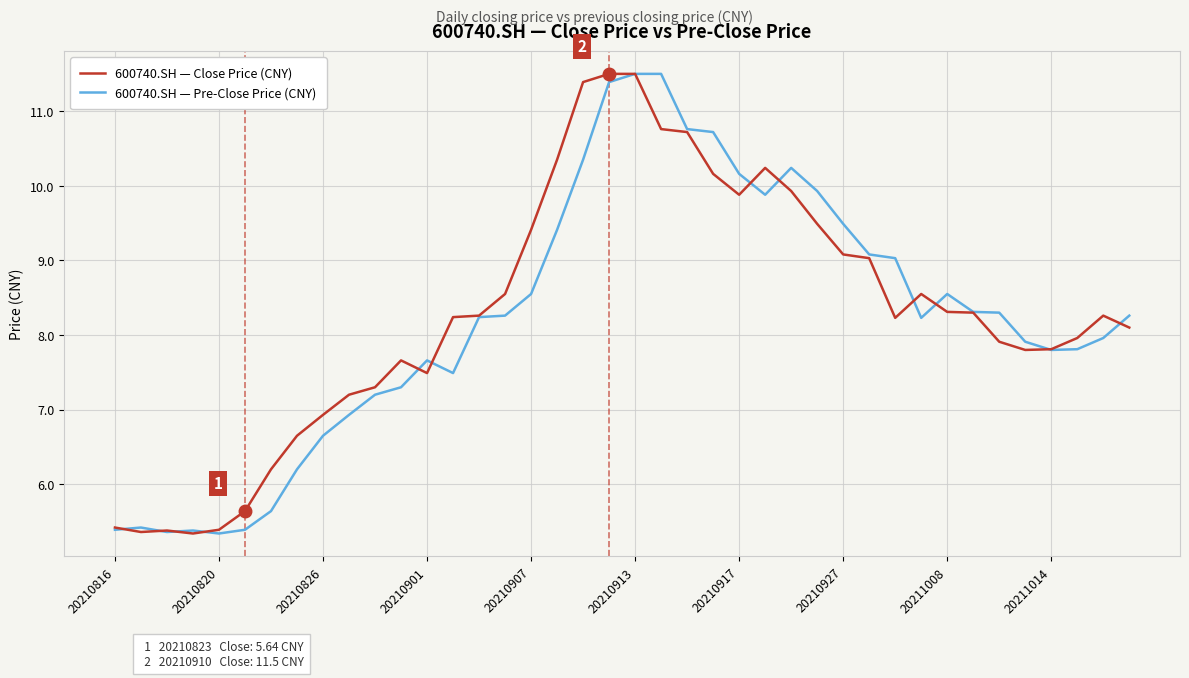

What is the highest value of the 600740.SH — Close Price (CNY) series?

11.5